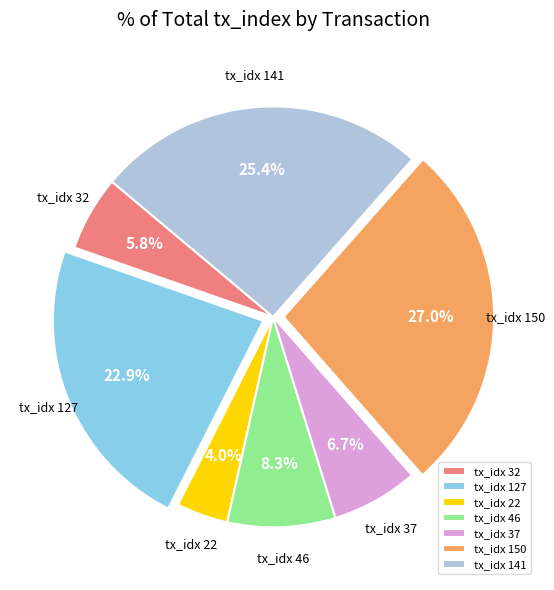

Rank the categories by value from highest to lowest.

tx_idx 150, tx_idx 141, tx_idx 127, tx_idx 46, tx_idx 37, tx_idx 32, tx_idx 22